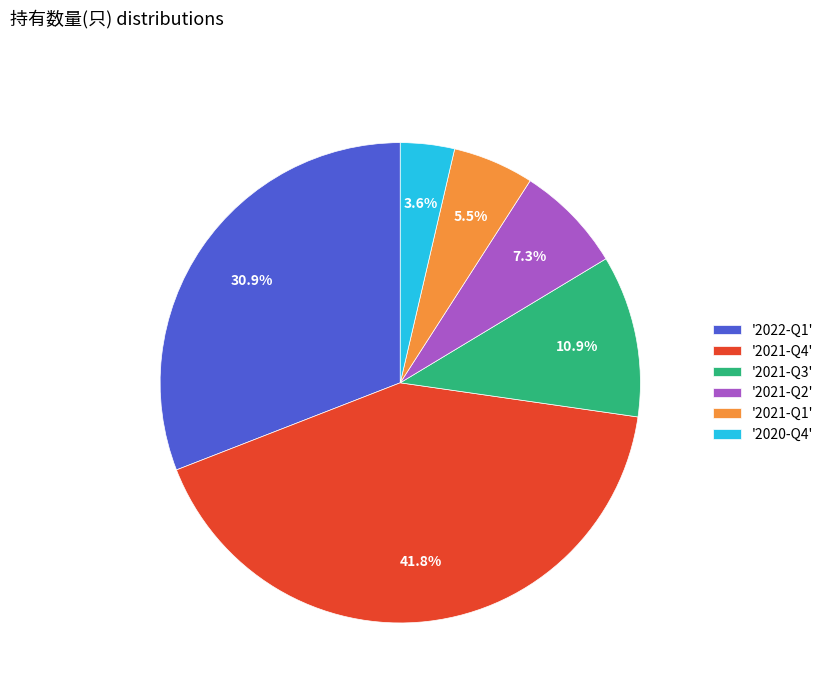

What percentage is NOT represented by '2021-Q3'?

89.1%